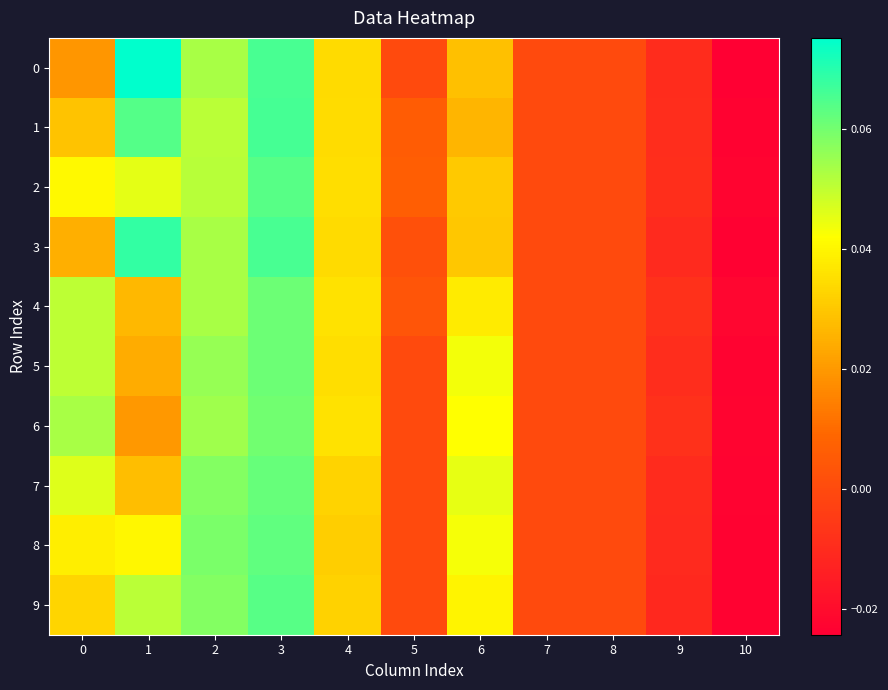

Reading left to right, list all the values displayed in this chart.

0: 0=0.0	1=0.1	2=0.1	3=0.1	4=0.0	5=0.0	6=0.0	7=0.0	8=0.0	9=-0.0	10=-0.0
1: 0=0.0	1=0.1	2=0.1	3=0.1	4=0.0	5=0.0	6=0.0	7=0.0	8=0.0	9=-0.0	10=-0.0
2: 0=0.0	1=0.0	2=0.1	3=0.1	4=0.0	5=0.0	6=0.0	7=0.0	8=0.0	9=-0.0	10=-0.0
3: 0=0.0	1=0.1	2=0.1	3=0.1	4=0.0	5=0.0	6=0.0	7=0.0	8=0.0	9=-0.0	10=-0.0
4: 0=0.1	1=0.0	2=0.1	3=0.1	4=0.0	5=0.0	6=0.0	7=0.0	8=0.0	9=-0.0	10=-0.0
5: 0=0.1	1=0.0	2=0.1	3=0.1	4=0.0	5=0.0	6=0.0	7=0.0	8=0.0	9=-0.0	10=-0.0
6: 0=0.1	1=0.0	2=0.1	3=0.1	4=0.0	5=0.0	6=0.0	7=0.0	8=0.0	9=-0.0	10=-0.0
7: 0=0.0	1=0.0	2=0.1	3=0.1	4=0.0	5=0.0	6=0.0	7=0.0	8=0.0	9=-0.0	10=-0.0
8: 0=0.0	1=0.0	2=0.1	3=0.1	4=0.0	5=0.0	6=0.0	7=0.0	8=0.0	9=-0.0	10=-0.0
9: 0=0.0	1=0.1	2=0.1	3=0.1	4=0.0	5=0.0	6=0.0	7=0.0	8=0.0	9=-0.0	10=-0.0